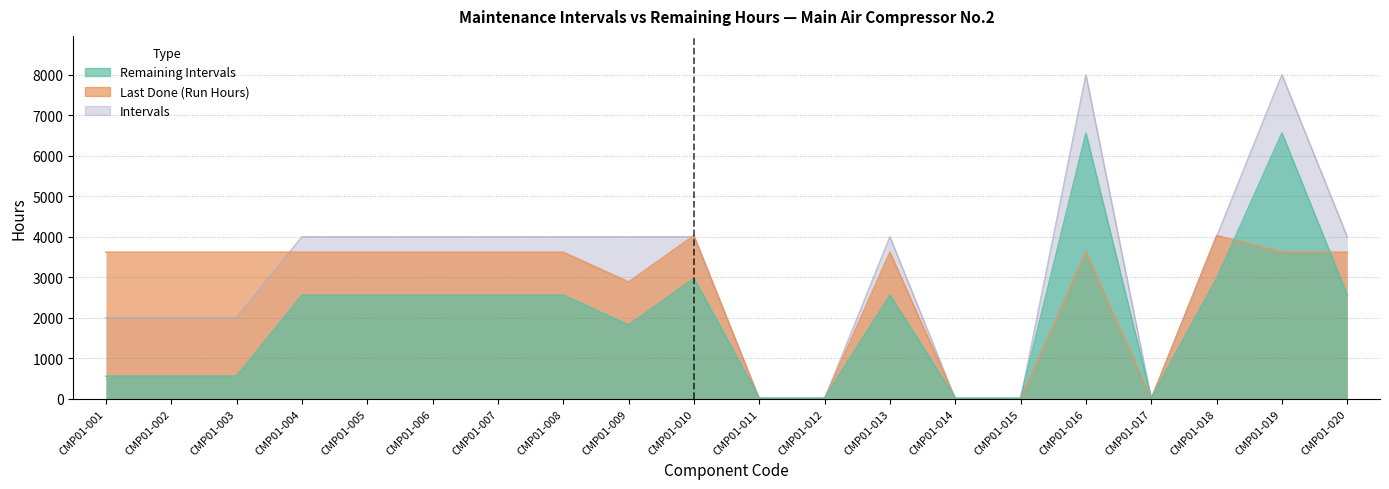

What value does the Last Done (Run Hours) series have at CMP01-006?

3620.7